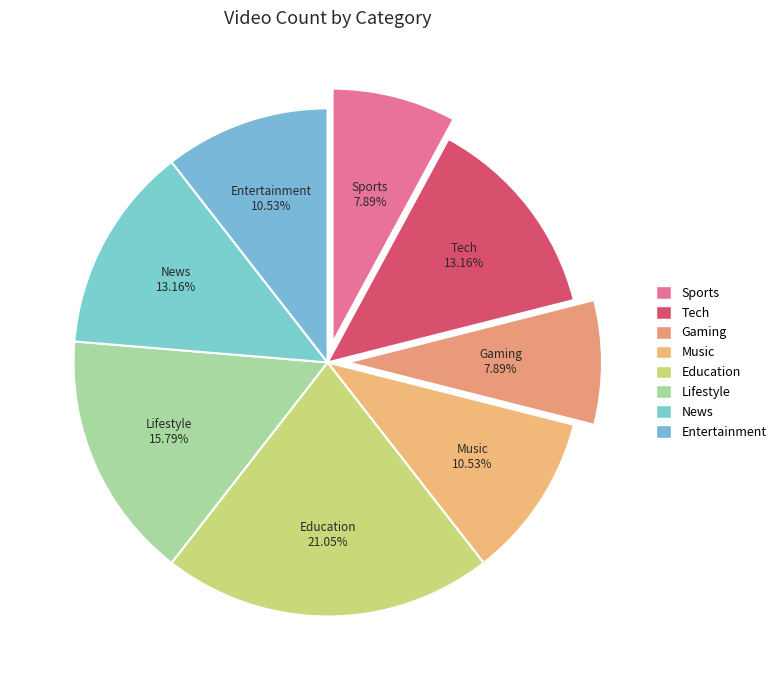

Does Entertainment represent more than half of the total?

No